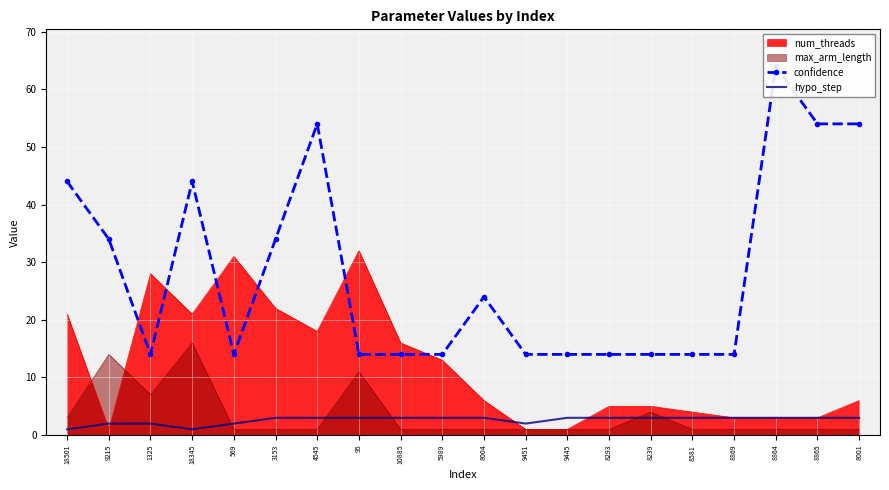

True or false: hypo_step and max_arm_length cross at least once.

True